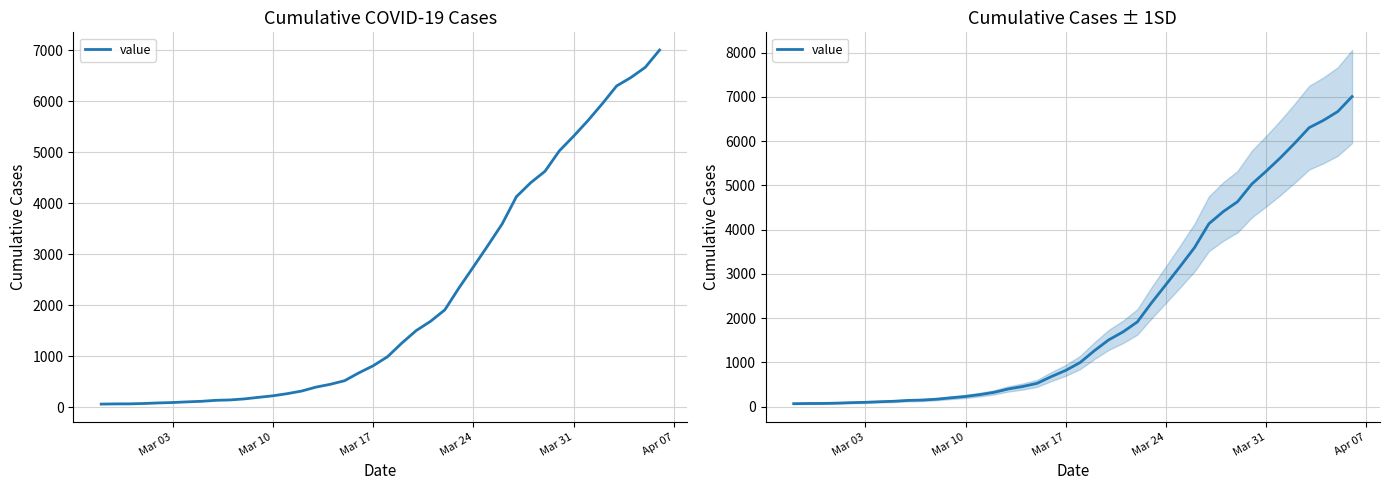

What position from the left is Mar 10?

2